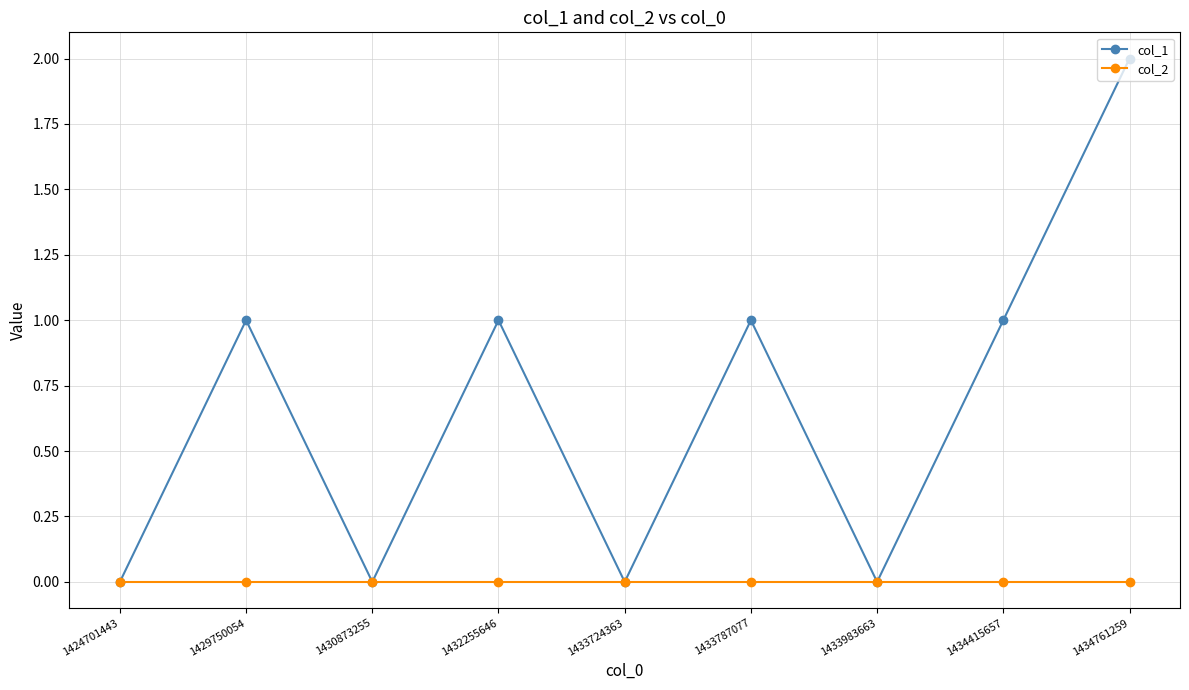

The col_1 series shows 1 at 1429750054. True or false?

True